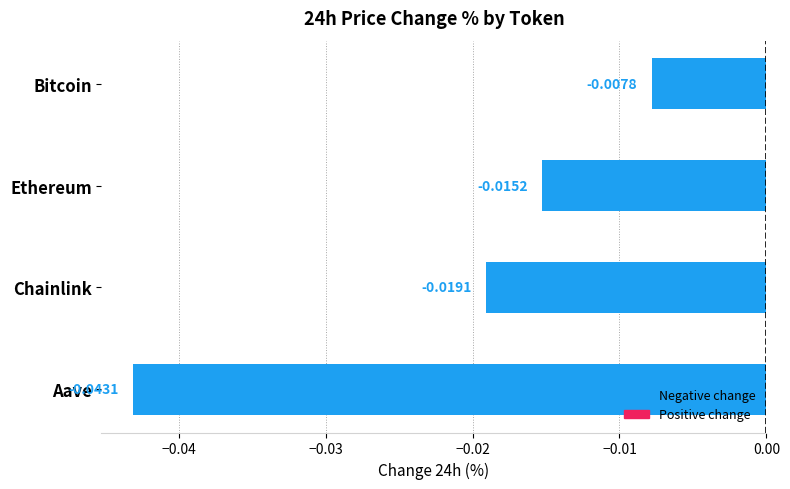

Rank the categories by value from lowest to highest.

Aave, Chainlink, Ethereum, Bitcoin